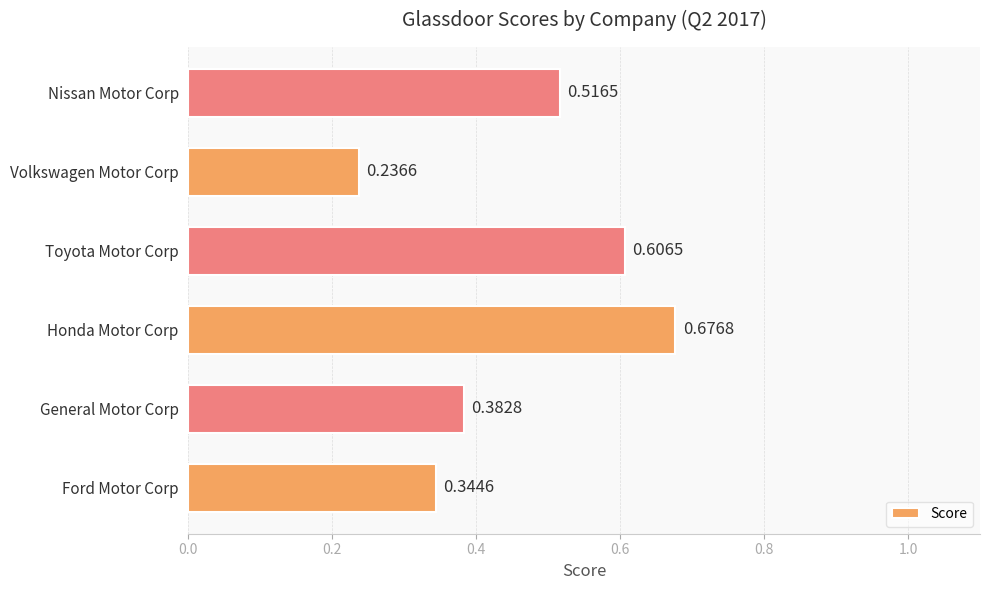

Which has a higher value, General Motor Corp or Toyota Motor Corp?

Toyota Motor Corp